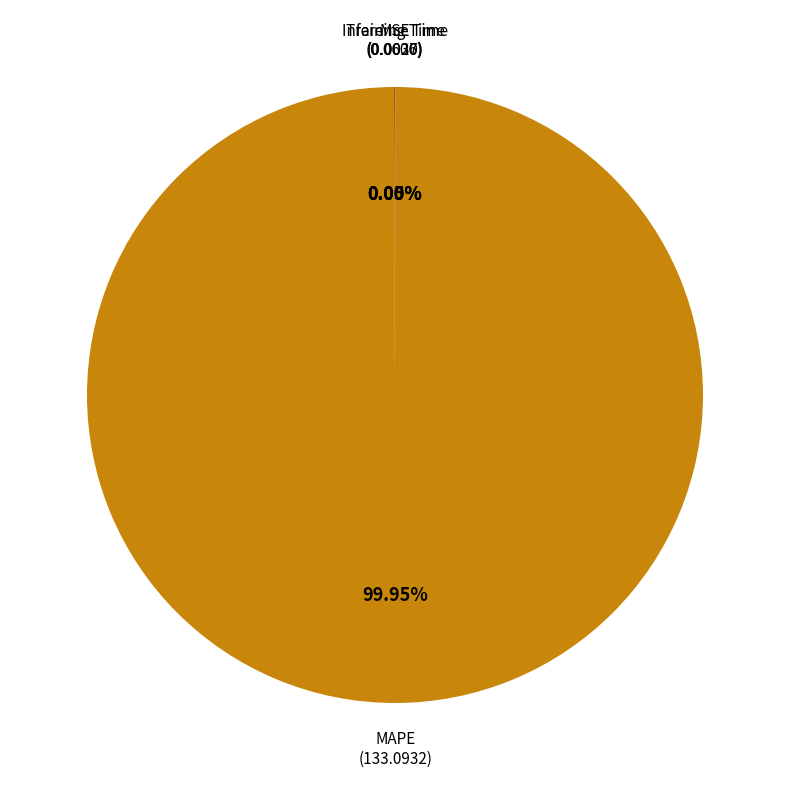

Which slice is the largest?

MAPE